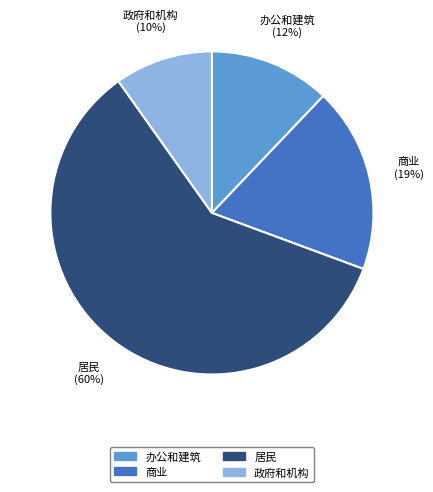

Between 居民 and 办公和建筑, which is larger?

居民